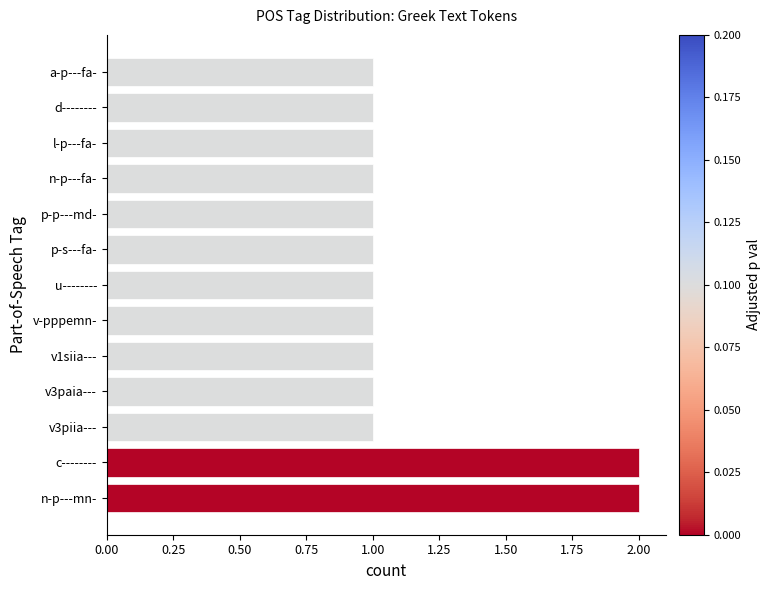

How many distinct data groups are displayed?

1